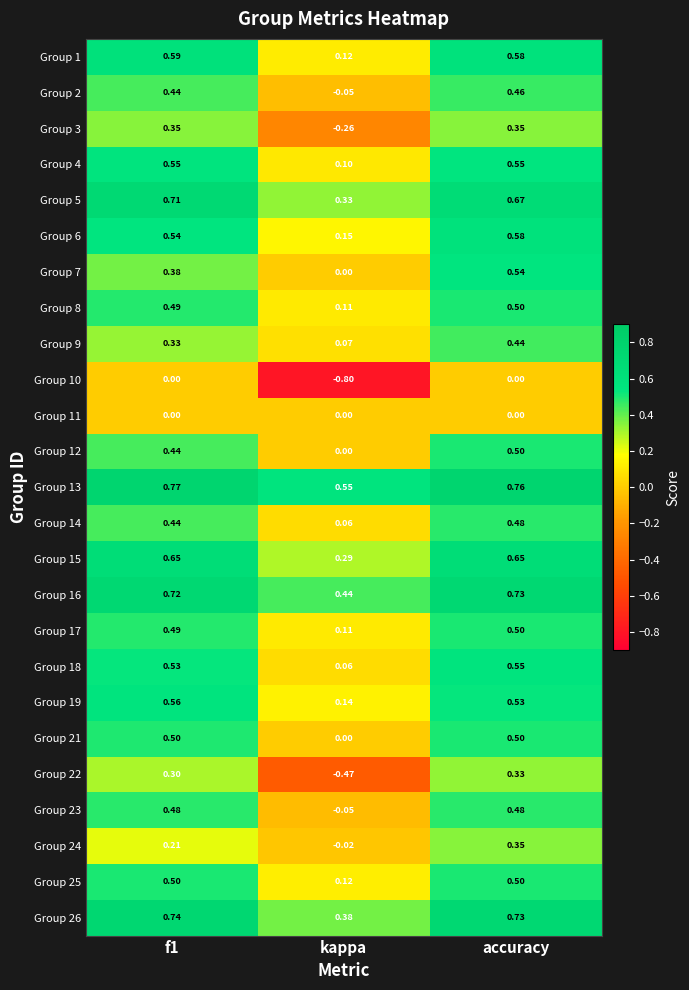

At which label is Group 9 closest to 0?

kappa